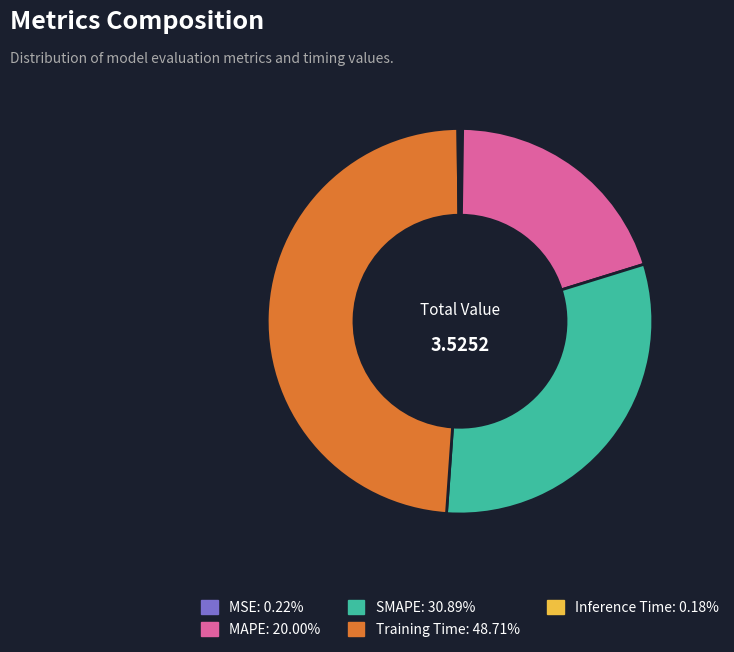

Do Training Time and SMAPE together represent more than half of the pie?

Yes